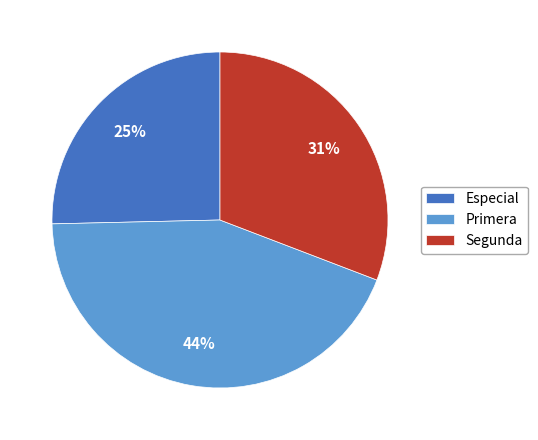

Does Especial account for over 50% of the chart?

No